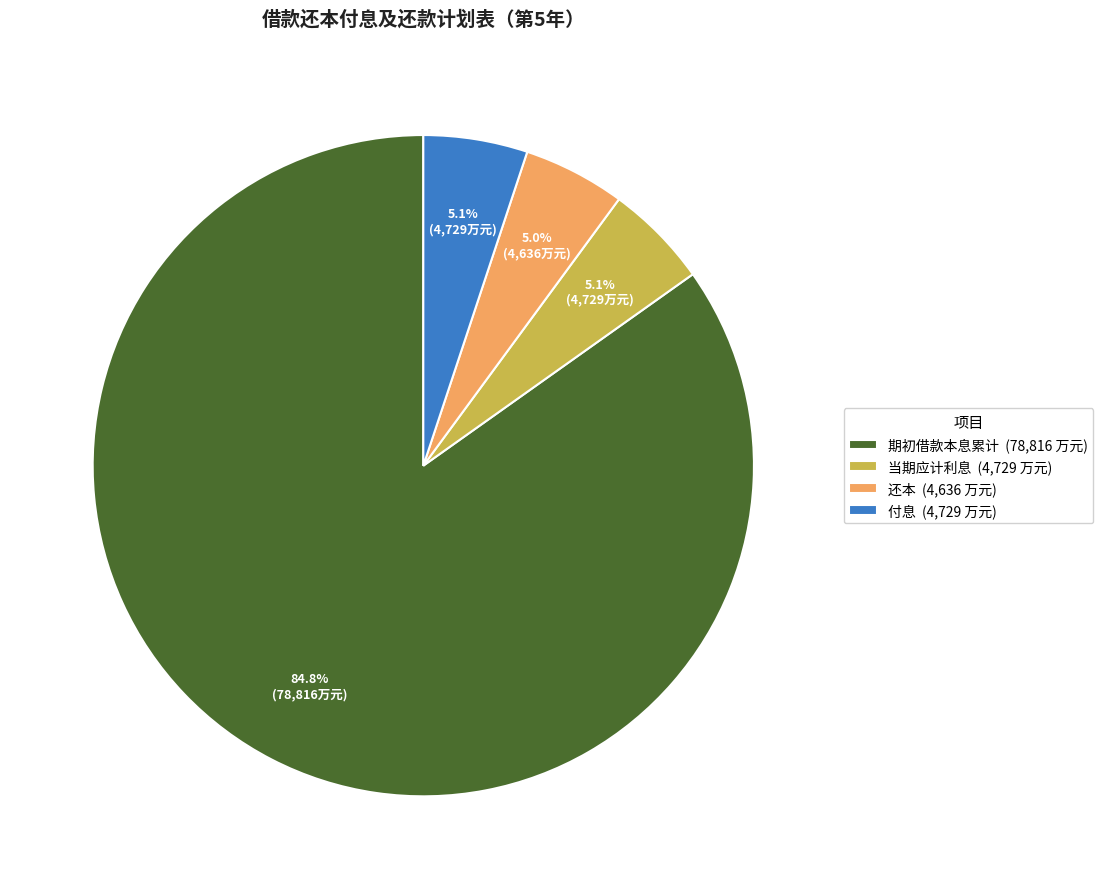

What is the largest slice in the pie chart?

期初借款本息累计 (78,816 万元)